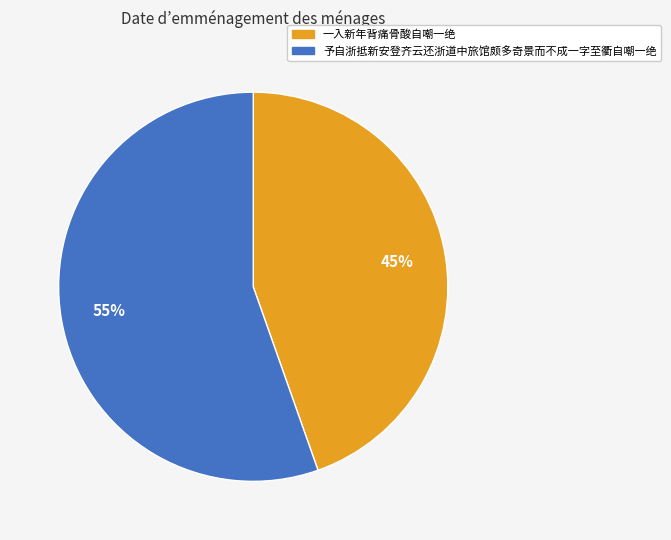

What is the smallest slice in the pie chart?

一入新年背痛骨酸自嘲一绝